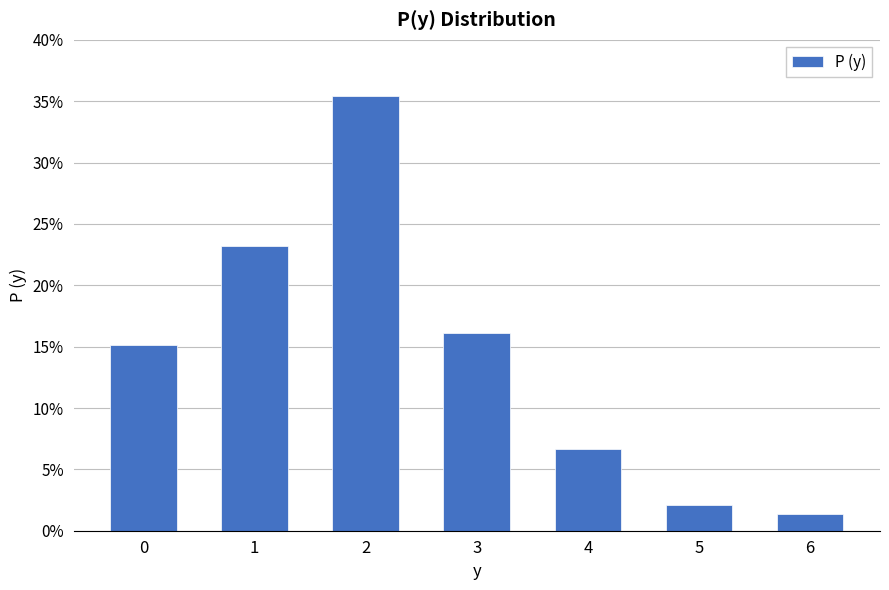

Reading right to left, extract all data points from this chart.

0.0	0.0	0.1	0.2	0.4	0.2	0.2